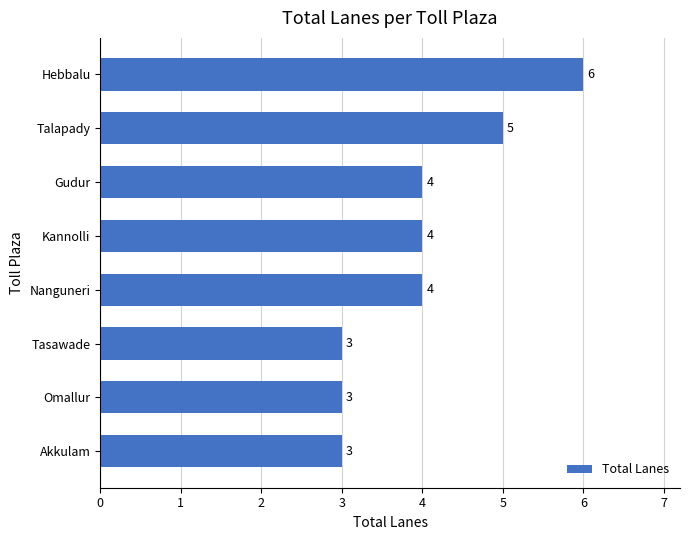

Count the values in the range 3 to 5.

7